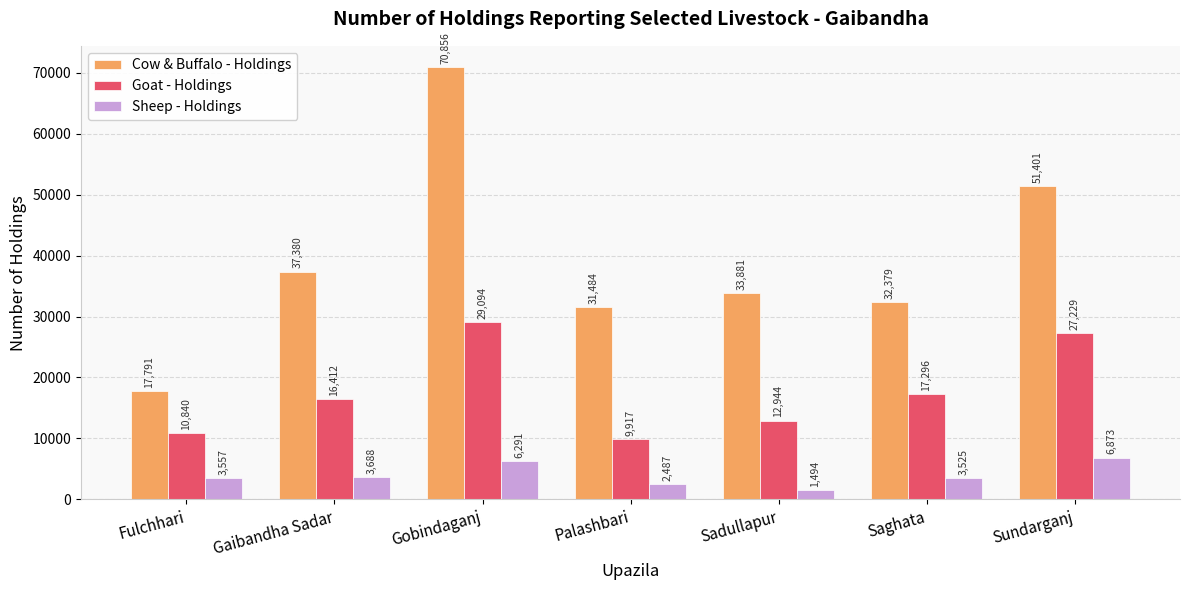

Reading right to left, transcribe all the data shown in this chart.

Cow & Buffalo - Holdings: Sundarganj=51401	Saghata=32379	Sadullapur=33881	Palashbari=31484	Gobindaganj=70856	Gaibandha Sadar=37380	Fulchhari=17791
Goat - Holdings: Sundarganj=27229	Saghata=17296	Sadullapur=12944	Palashbari=9917	Gobindaganj=29094	Gaibandha Sadar=16412	Fulchhari=10840
Sheep - Holdings: Sundarganj=6873	Saghata=3525	Sadullapur=1494	Palashbari=2487	Gobindaganj=6291	Gaibandha Sadar=3688	Fulchhari=3557